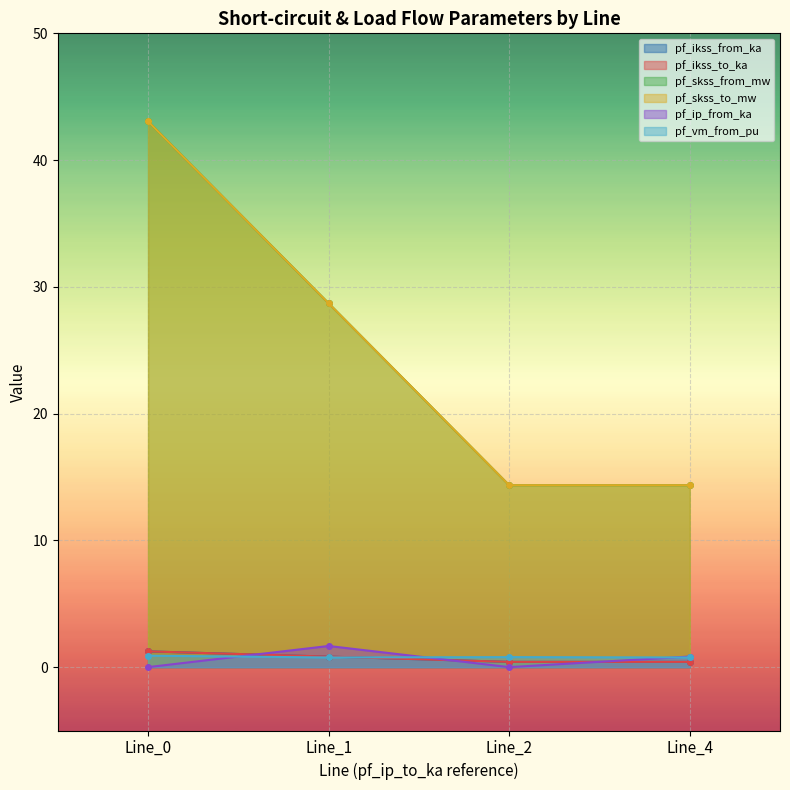

The pf_ikss_from_ka series shows 5.4 at 0.0. True or false?

False